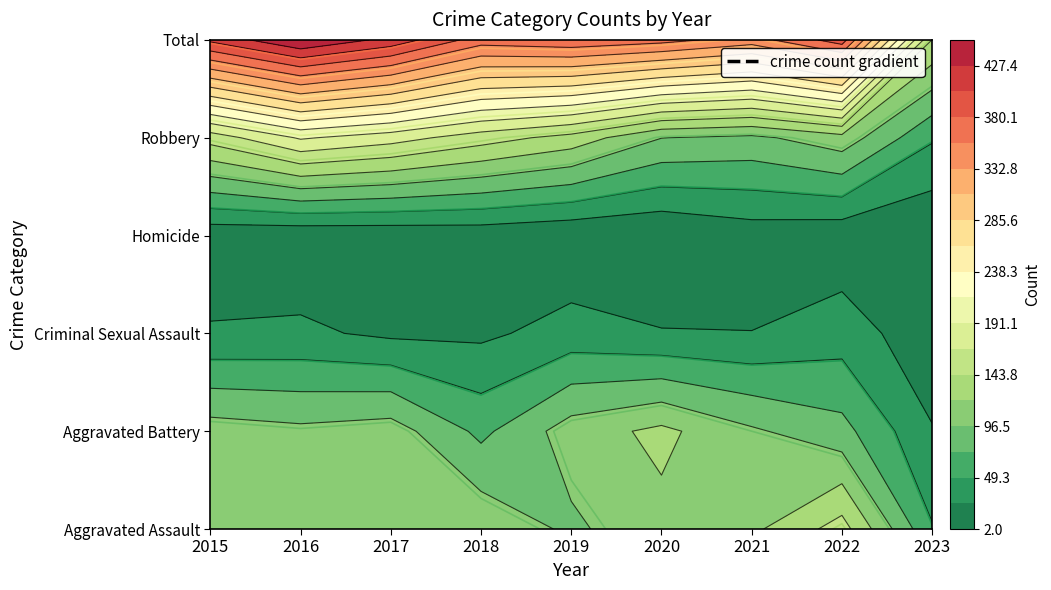

The value of Homicide at 2020 is 2. True or false?

True